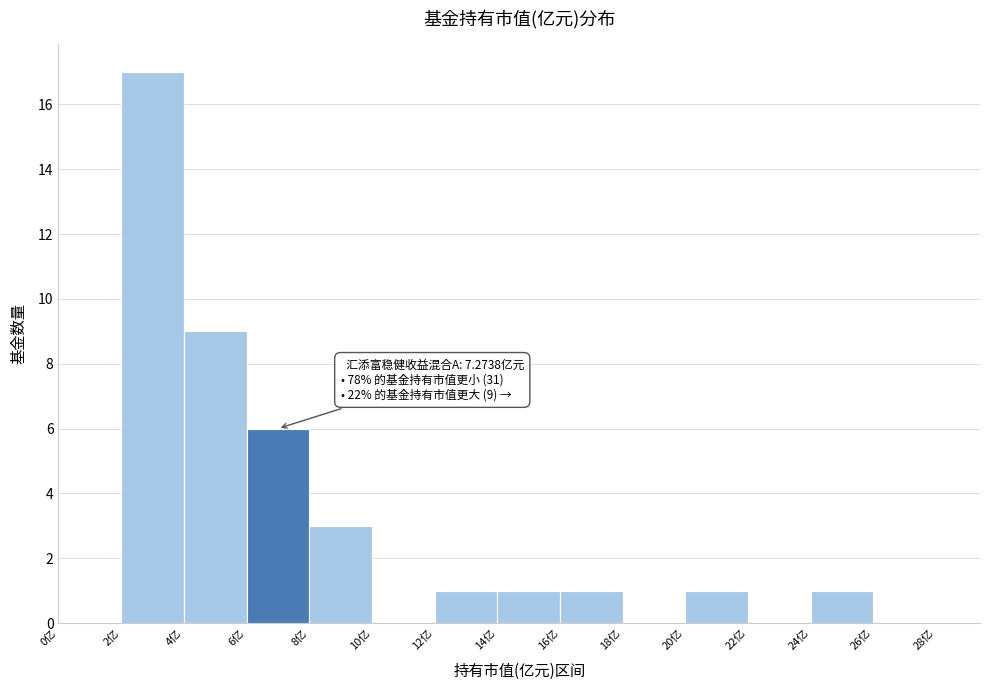

Over which range of the x-axis is the bar tallest?

2 to 4